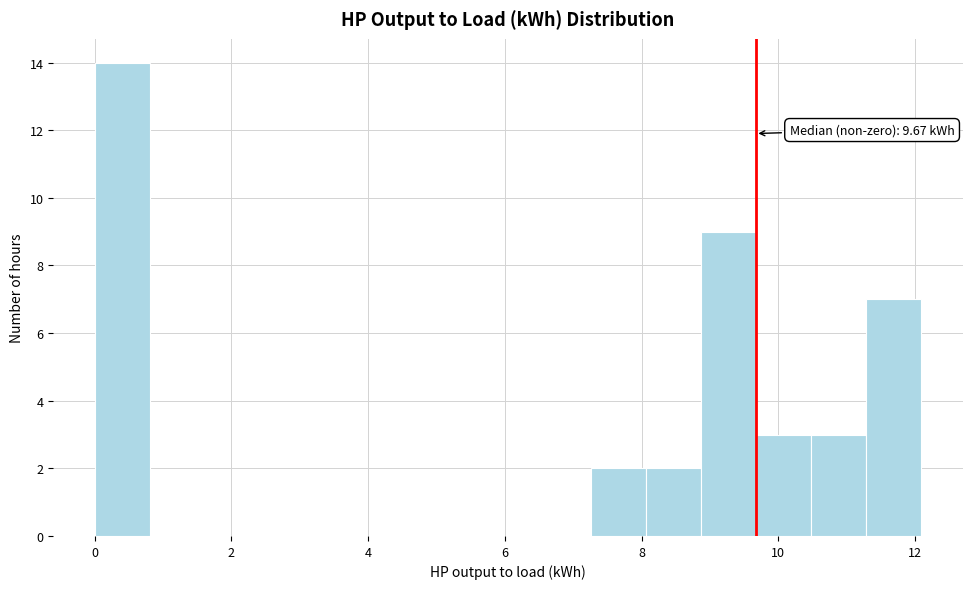

Over which range of the x-axis is the bar tallest?

0.0 to 0.8